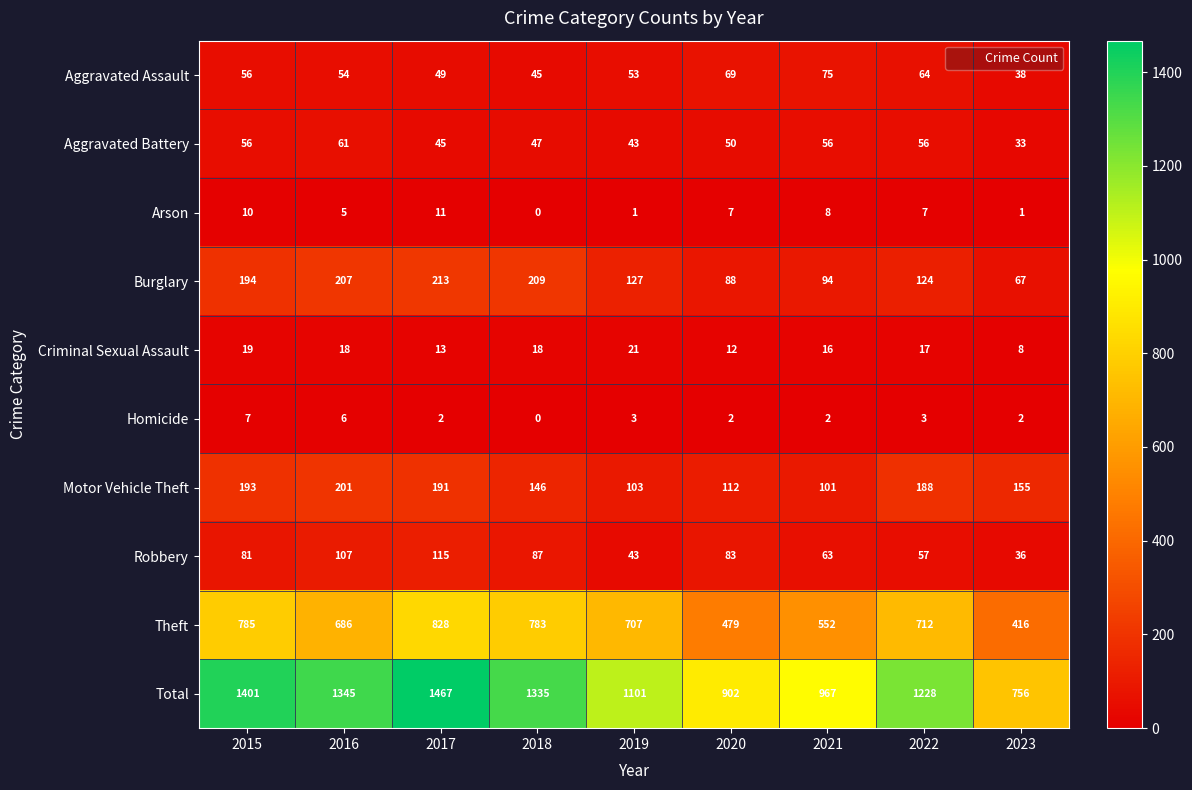

The Total series shows 1345 at 2016. True or false?

True